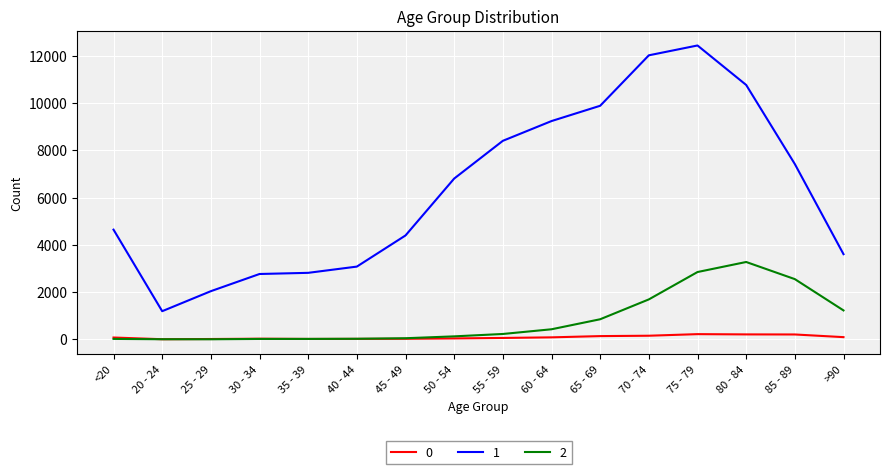

Which label corresponds to the largest value in the chart?

75 - 79